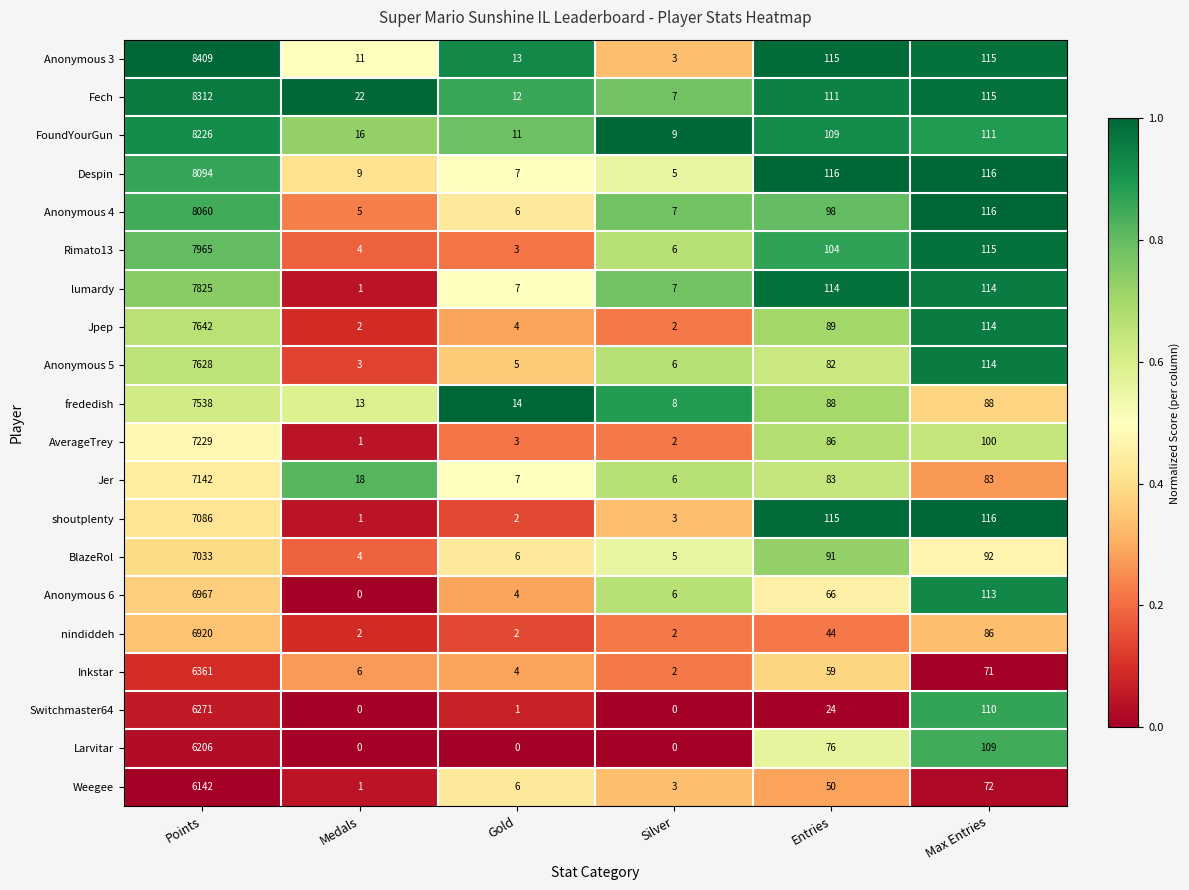

The Jer series shows 11850 at Points. True or false?

False